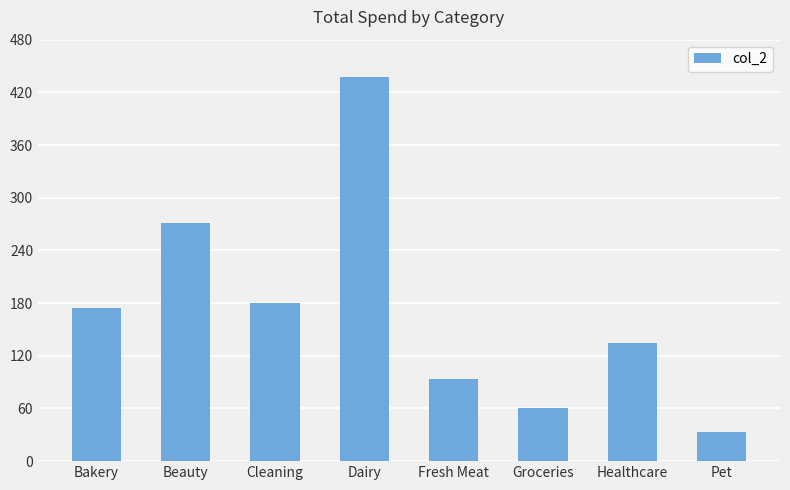

How many distinct data groups are displayed?

1